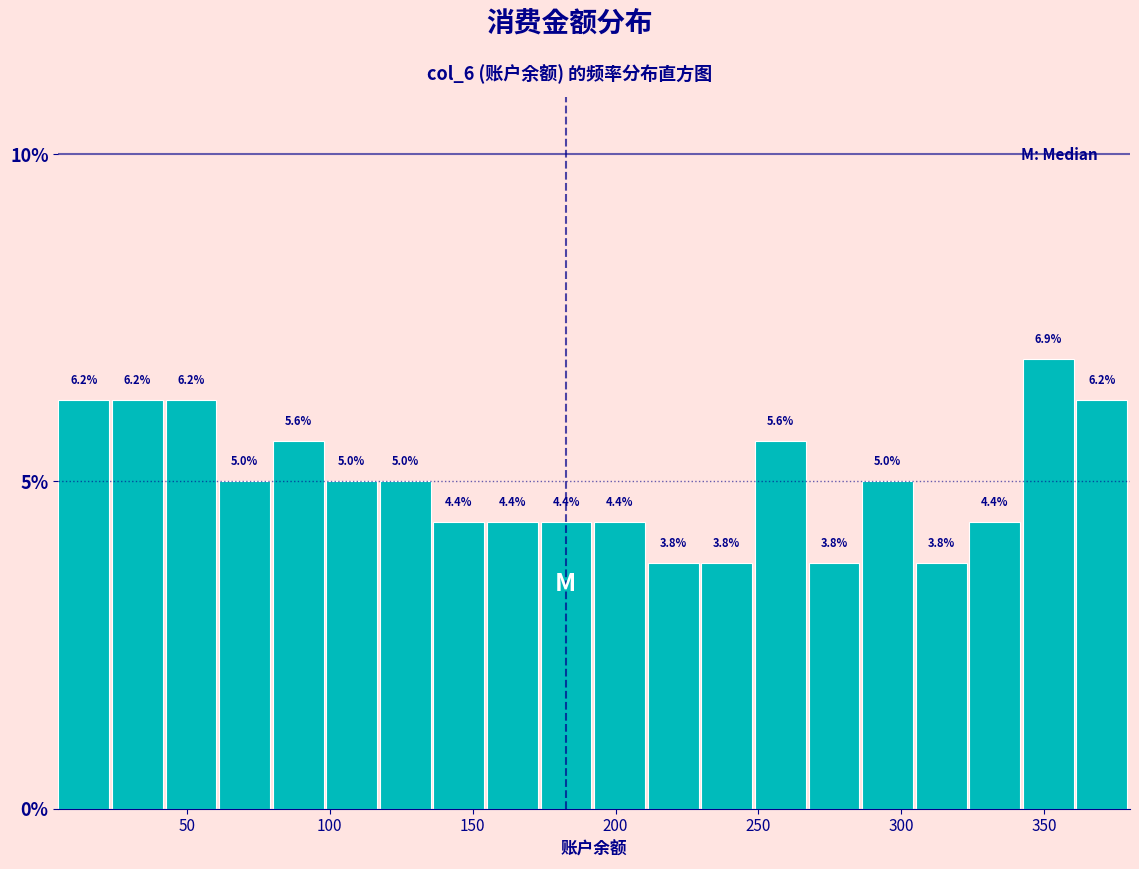

Around what value on the x-axis is the tallest bar? Give the approximate position of its centre, as read against the axis.

350